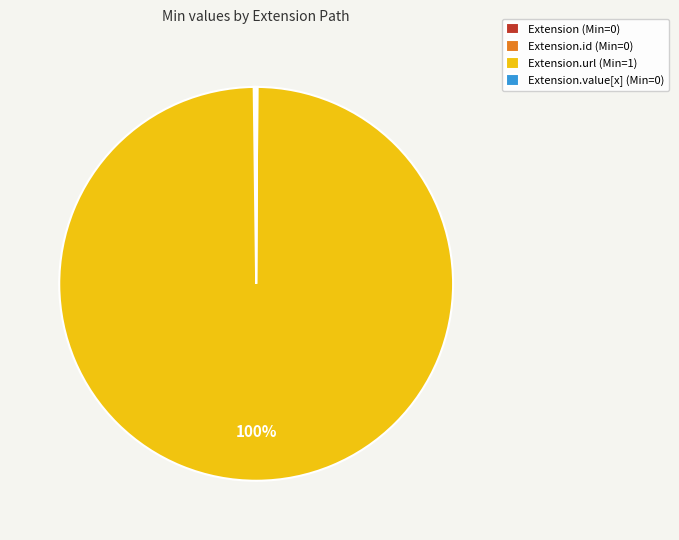

To the nearest percent, what is the average slice percentage?

25%